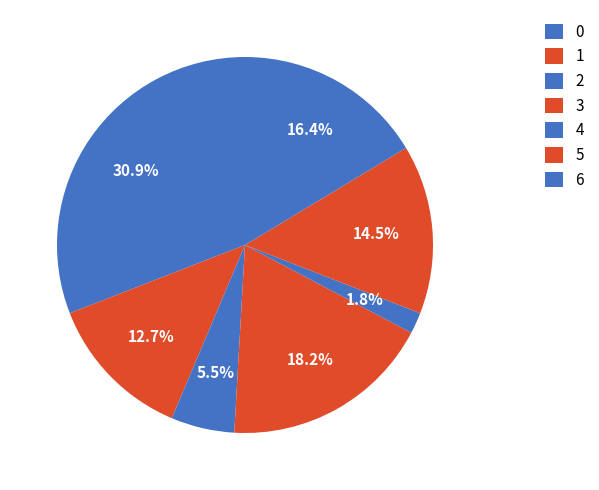

To the nearest percent, what is the combined percentage of 0 and 6?

47%